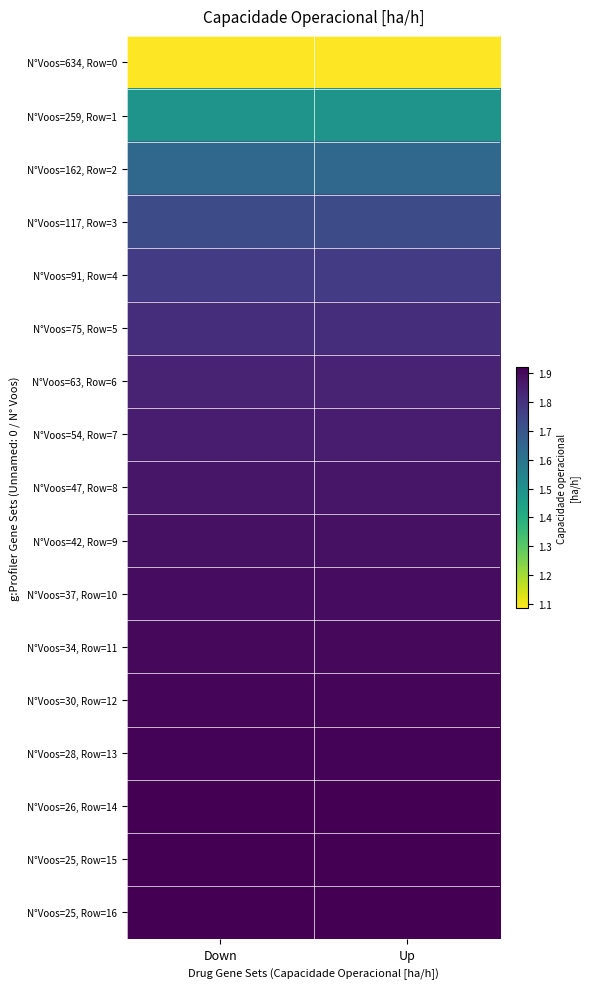

What is the spread (max minus min) of values at Down?

0.8